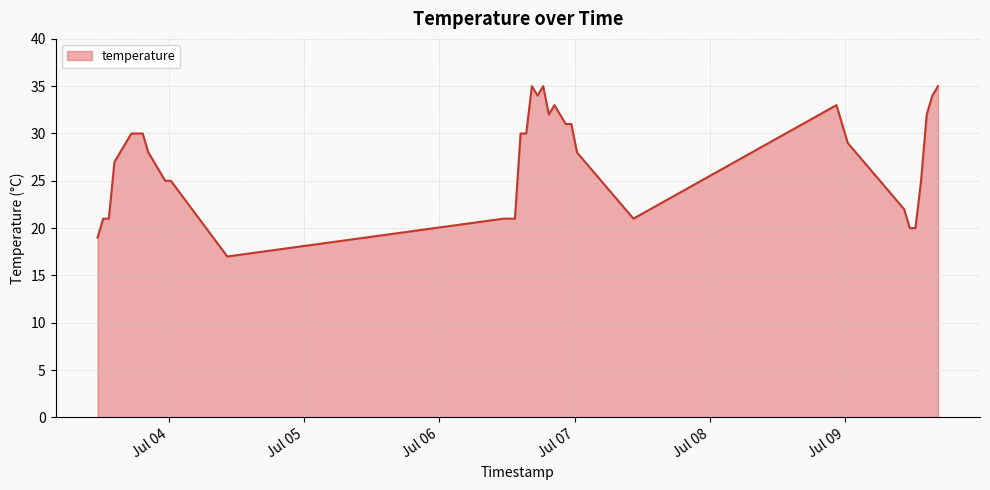

How many lines are shown in the chart?

1